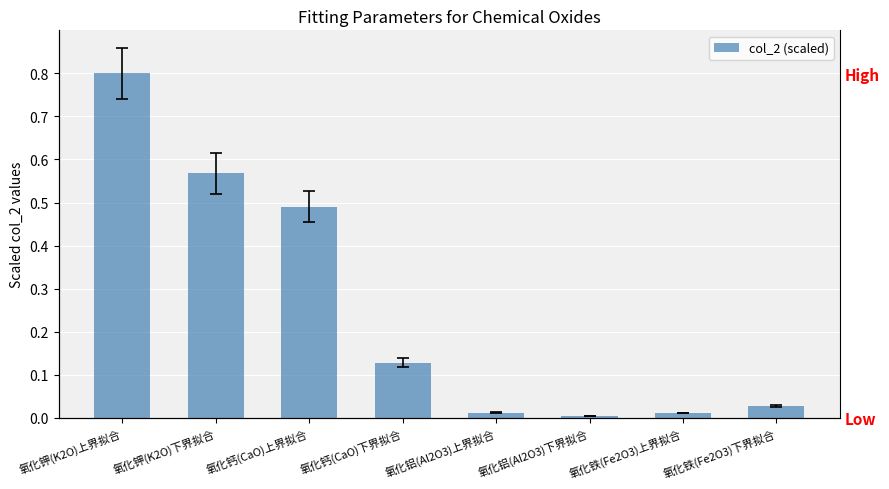

List the labels in order of value, smallest first.

氧化铝(Al2O3)下界拟合, 氧化铁(Fe2O3)上界拟合, 氧化铝(Al2O3)上界拟合, 氧化铁(Fe2O3)下界拟合, 氧化钙(CaO)下界拟合, 氧化钙(CaO)上界拟合, 氧化钾(K2O)下界拟合, 氧化钾(K2O)上界拟合